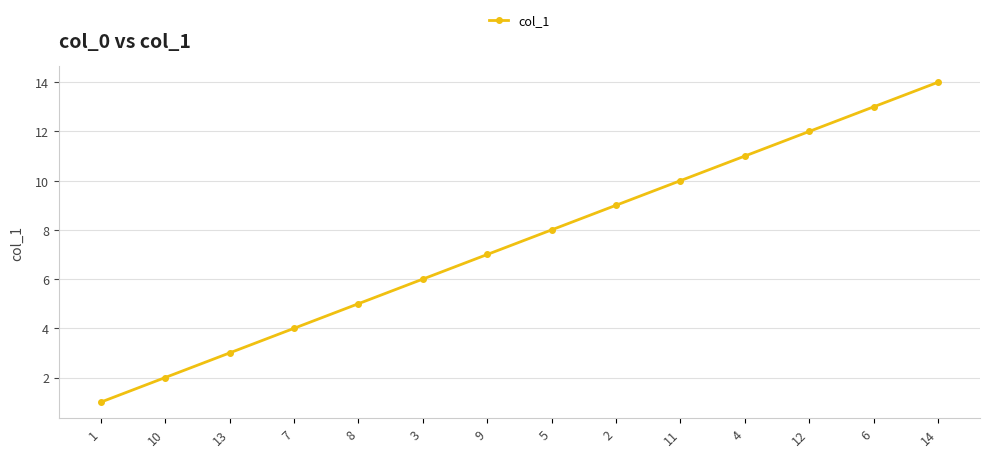

List the labels in order of value, largest first.

14, 6, 12, 4, 11, 2, 5, 9, 3, 8, 7, 13, 10, 1